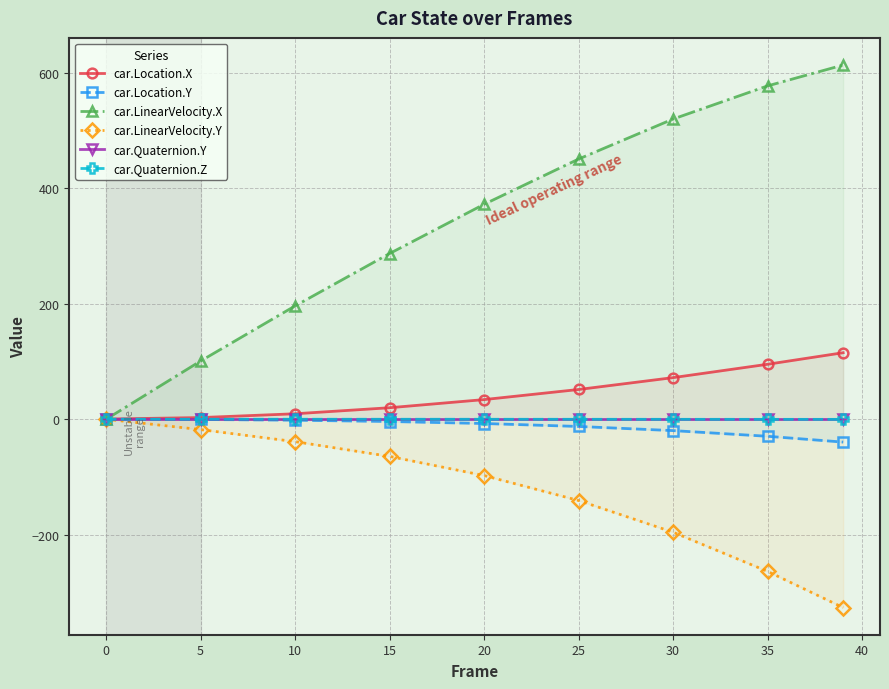

Which series has the largest total across all categories?

car.LinearVelocity.X